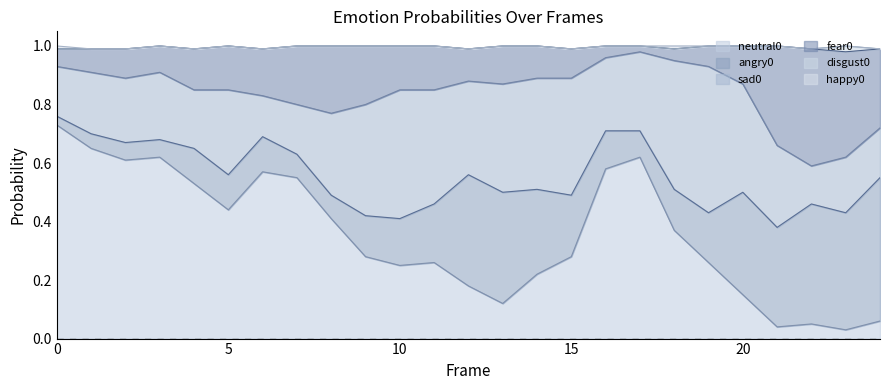

Which series has the largest total across all categories?

neutral0